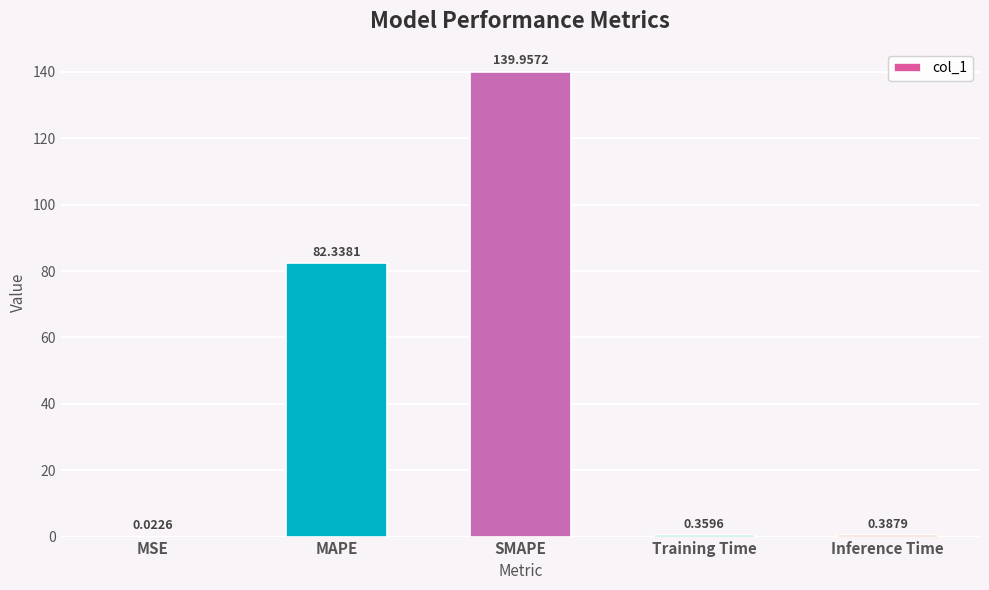

Between Training Time and MAPE, which is larger?

MAPE